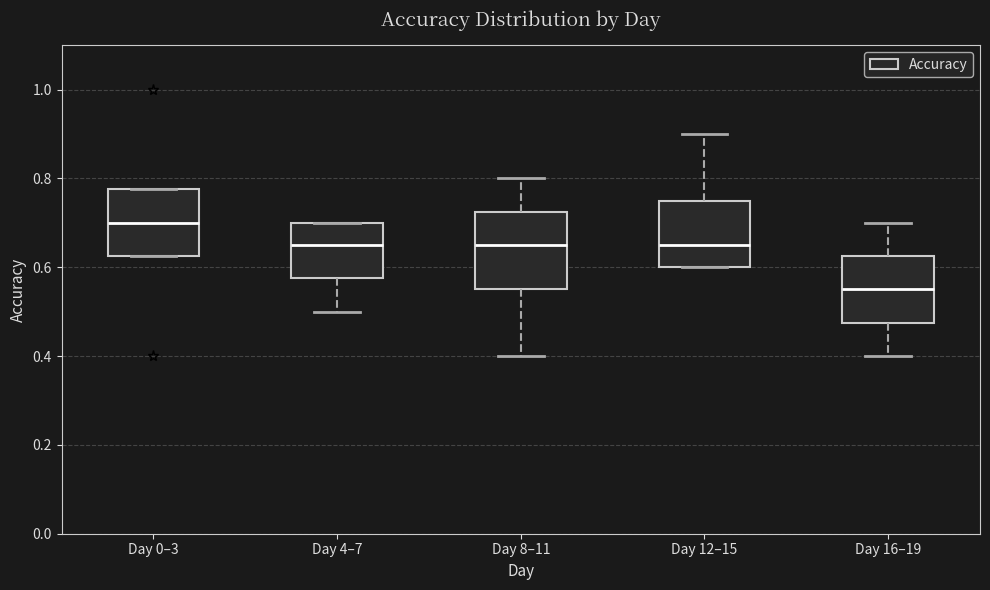

Reading left to right, read every box against the y-axis: the position of its median line, the range the box covers, and the ends of its whiskers. The values are not printed on the chart, so give them approximately, as read against the axis.

Day 0–3: median 0.70, box 0.62 to 0.78, whiskers 0.62 to 0.78
Day 4–7: median 0.66, box 0.58 to 0.70, whiskers 0.50 to 0.70
Day 8–11: median 0.66, box 0.56 to 0.72, whiskers 0.40 to 0.80
Day 12–15: median 0.66, box 0.60 to 0.76, whiskers 0.60 to 0.90
Day 16–19: median 0.56, box 0.48 to 0.62, whiskers 0.40 to 0.70